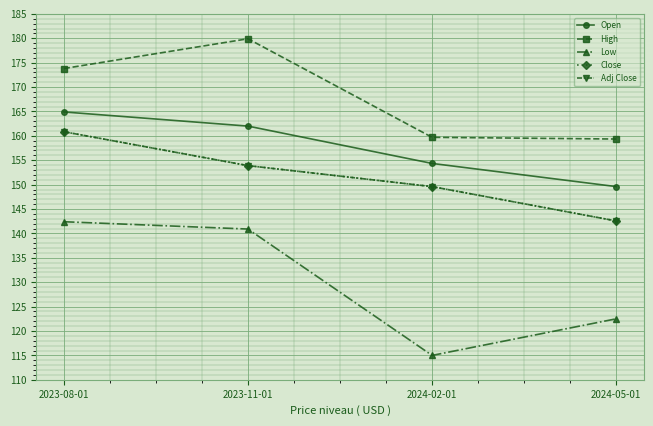

What is the difference between the second highest and minimum values in the Adj Close series?

11.3